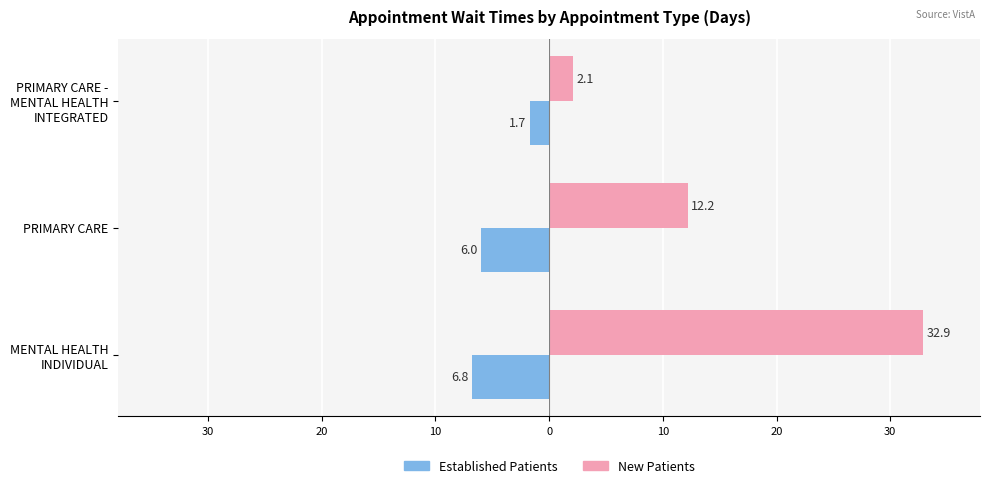

What is the value of the EstablishedPatients bar at the 2nd from the left?

-6.0